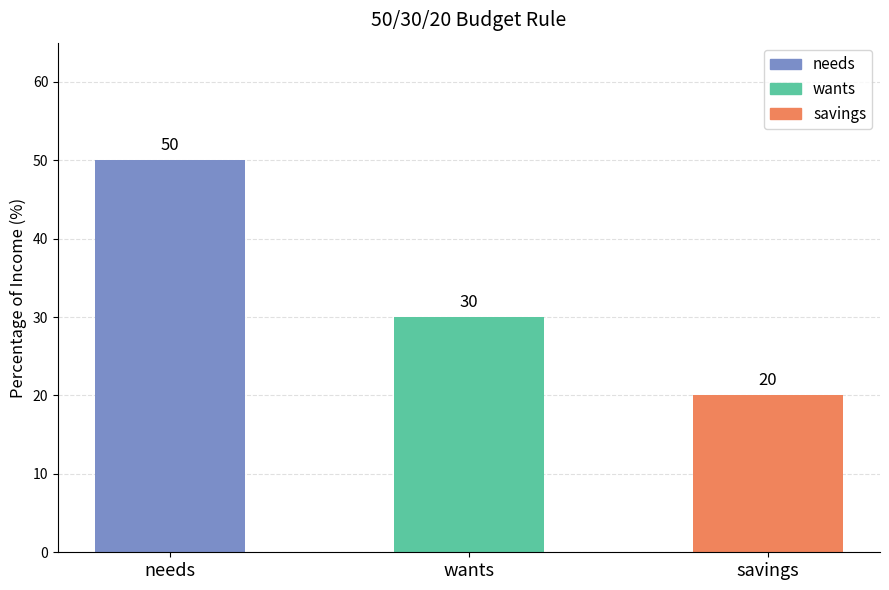

Rank the categories by value from lowest to highest.

savings, wants, needs